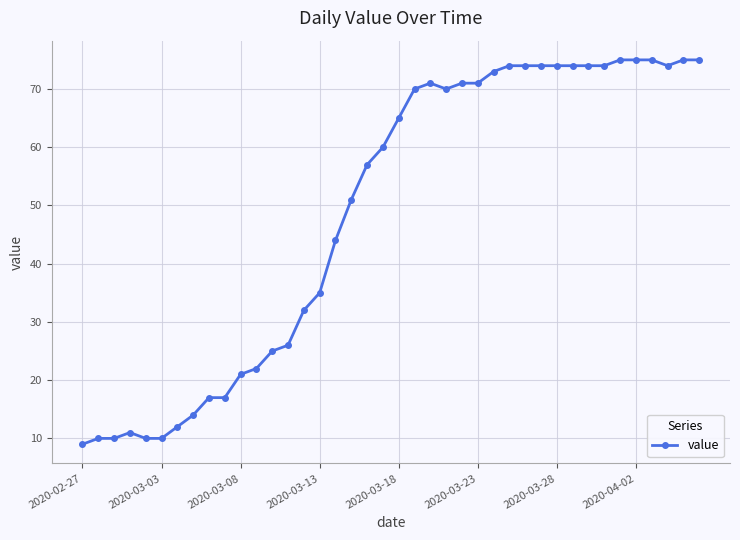

What is the smallest value displayed?

9